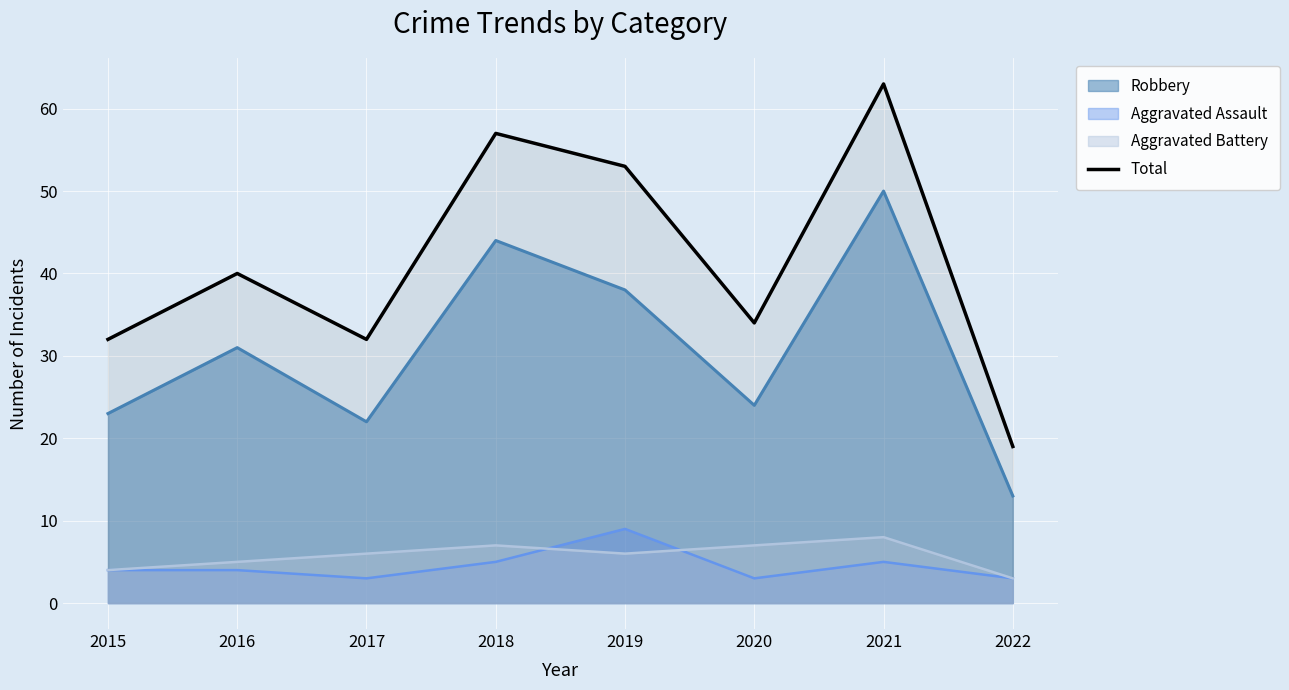

True or false: Aggravated Battery and Robbery intersect in this chart.

False